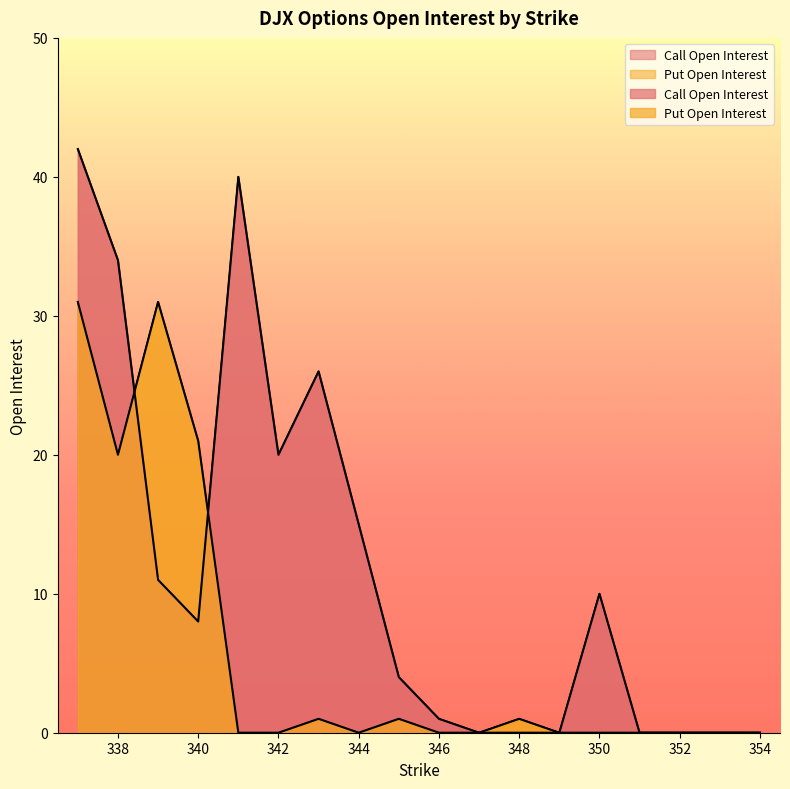

How many lines are shown in the chart?

2